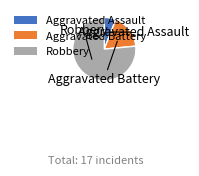

Rank the categories by value from highest to lowest.

Robbery, Aggravated Battery, Aggravated Assault